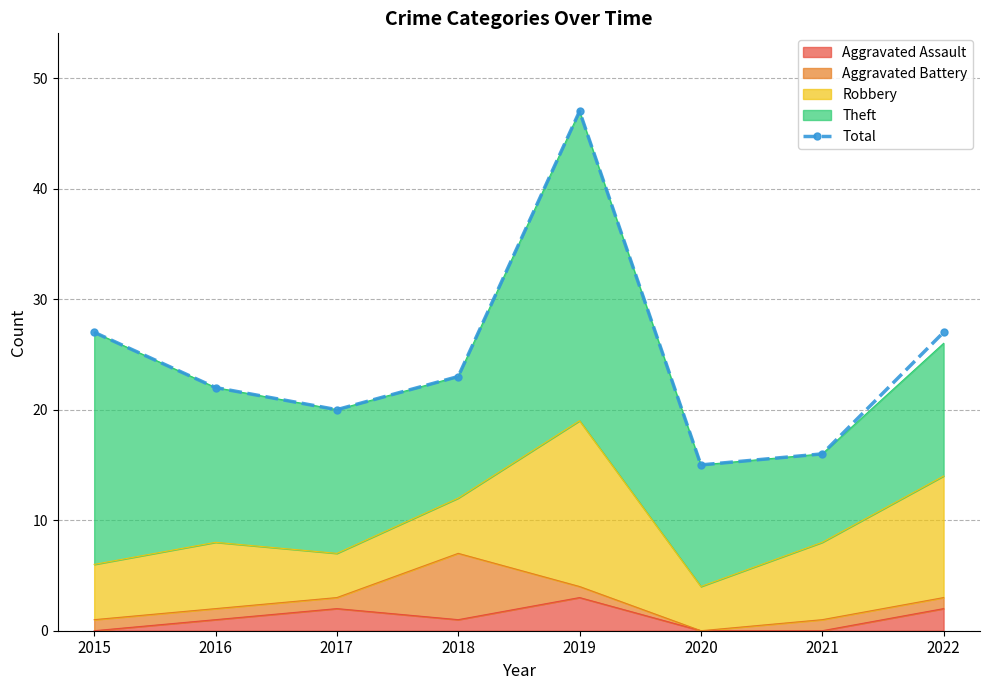

Reading right to left, list all the values displayed in this chart.

27	16	15	47	23	20	22	27